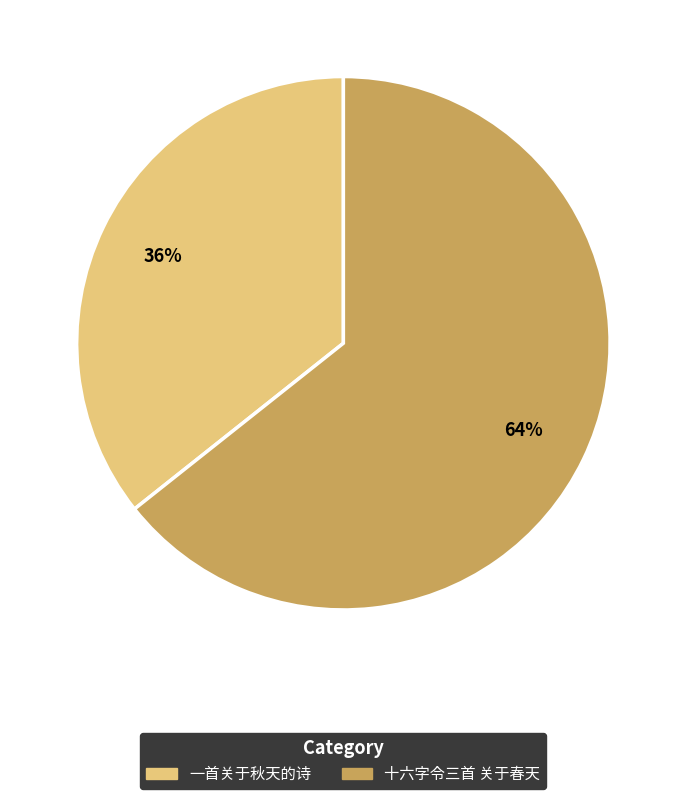

Is 十六字令三首 关于春天 the majority of the pie?

Yes